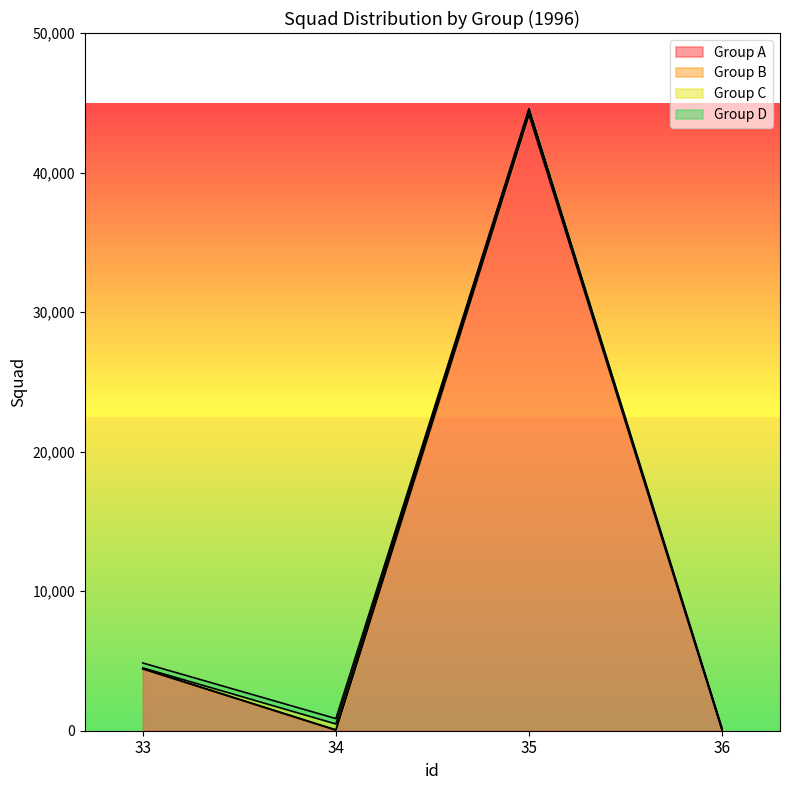

Rank the categories by Group B value from lowest to highest.

36, 34, 33, 35